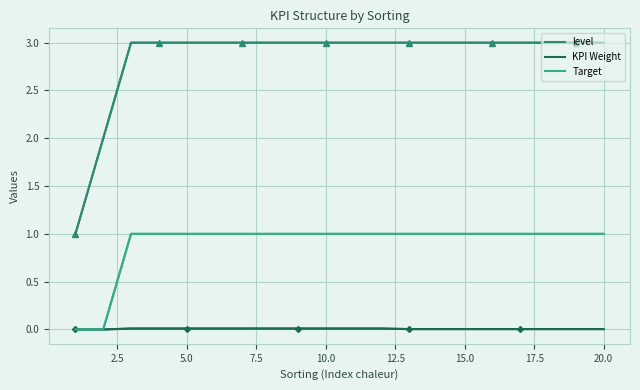

Which series has the largest range (max minus min)?

level